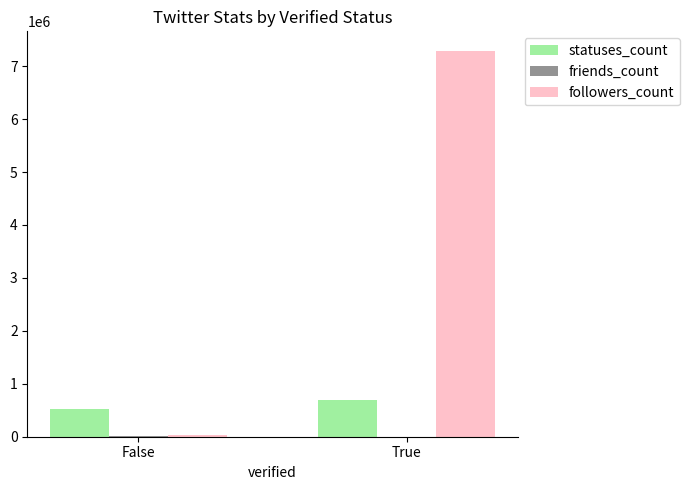

What is the total value across all series at False?

586059